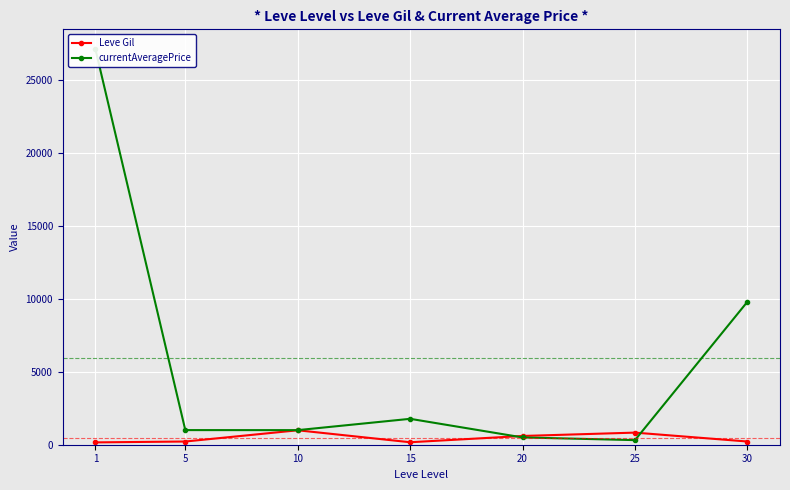

Where is the first local minimum for Leve Gil?

15